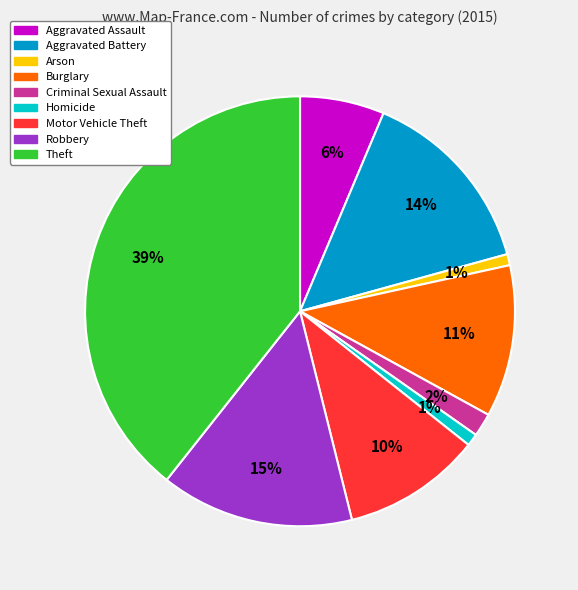

To the nearest percent, what is the average slice percentage?

11%